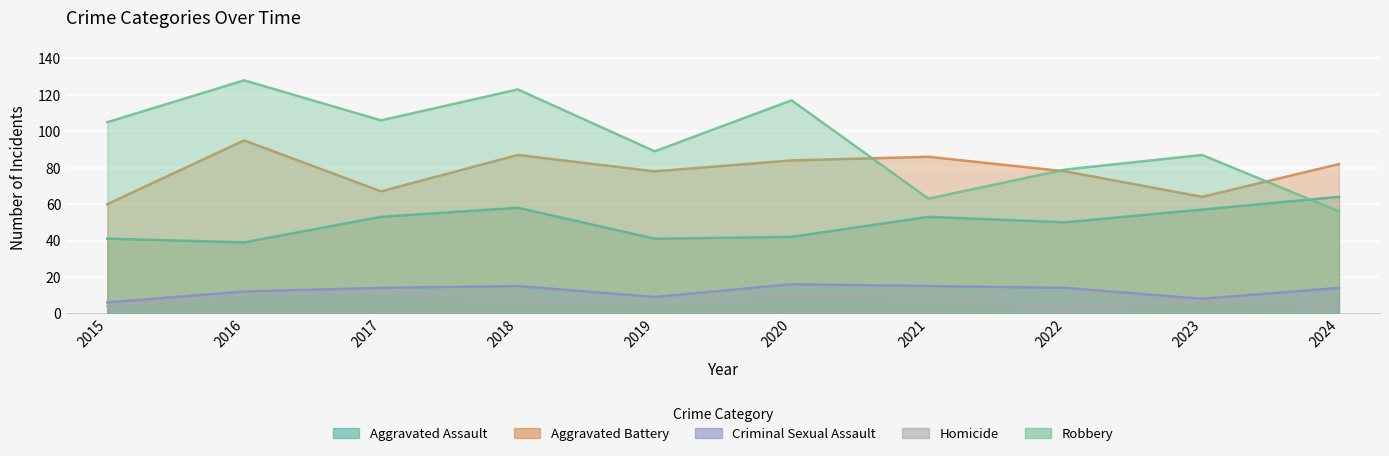

Which has a higher value, 2019 or 2017?

2017